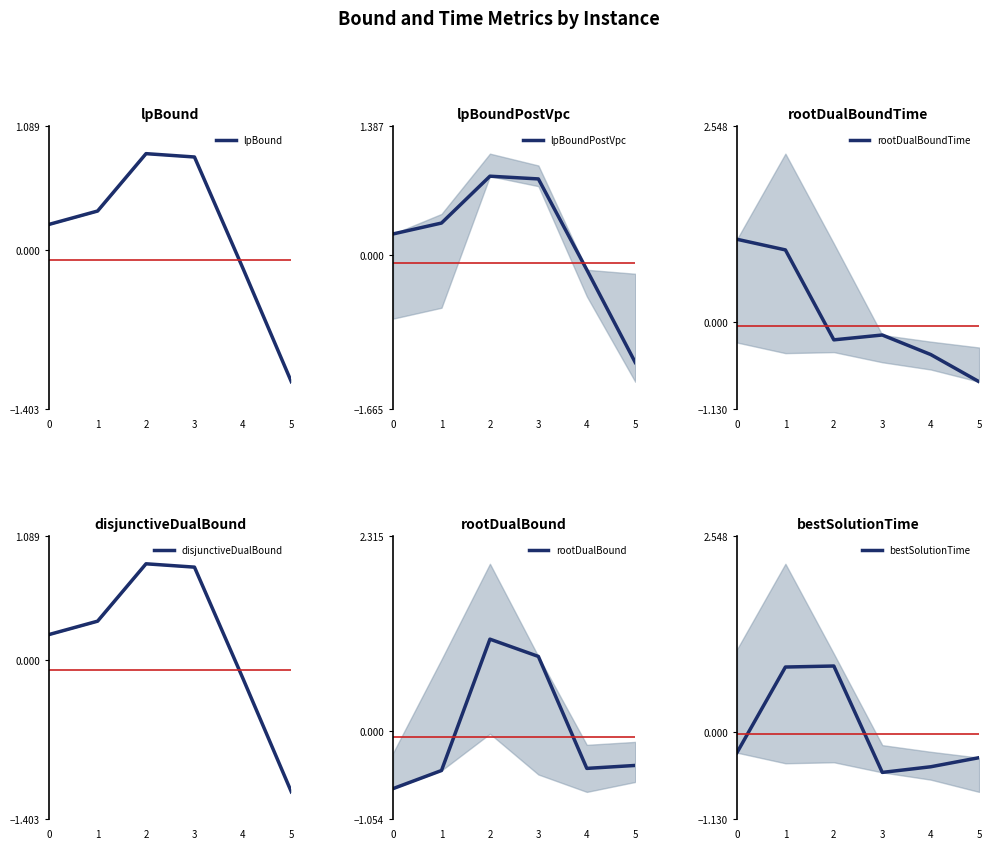

What is the highest value of the disjunctiveDualBound series?

0.8